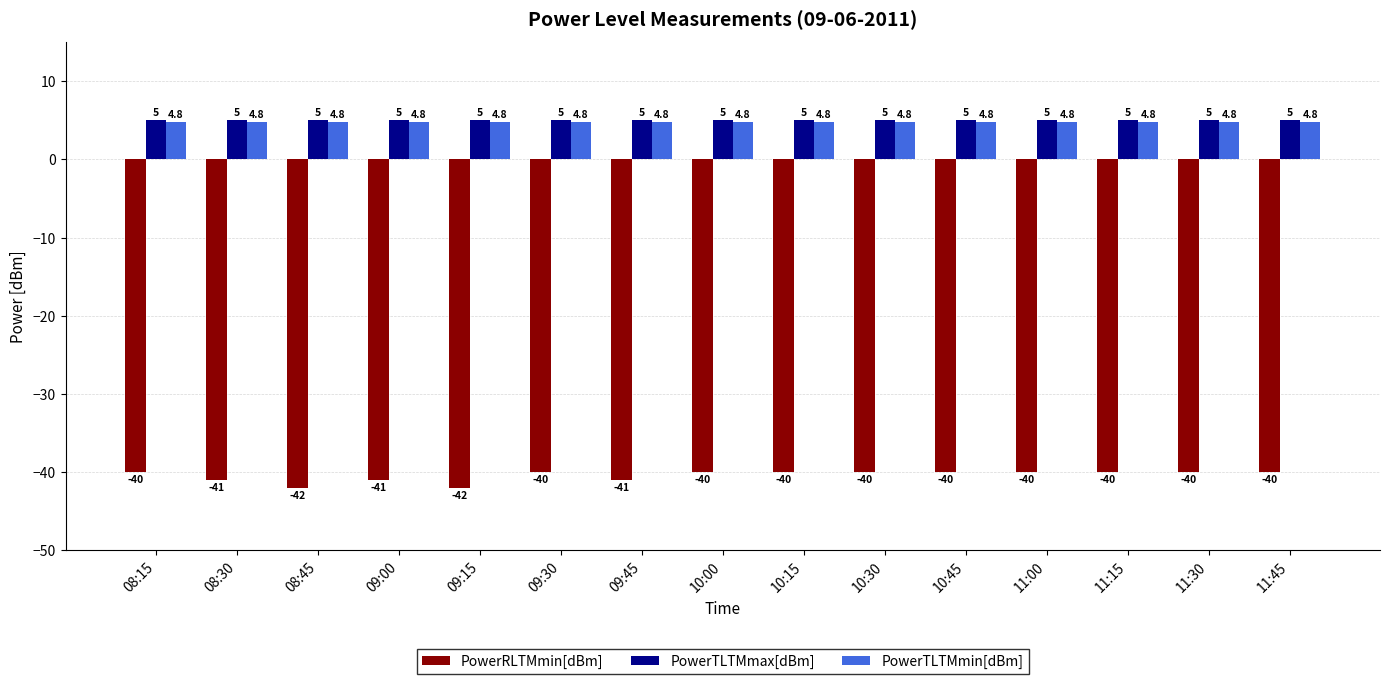

Reading right to left, list all the values displayed in this chart.

PowerRLTMmin[dBm]: -40.0	-40.0	-40.0	-40.0	-40.0	-40.0	-40.0	-40.0	-41.0	-40.0	-42.0	-41.0	-42.0	-41.0	-40.0
PowerTLTMmax[dBm]: 5.0	5.0	5.0	5.0	5.0	5.0	5.0	5.0	5.0	5.0	5.0	5.0	5.0	5.0	5.0
PowerTLTMmin[dBm]: 4.8	4.8	4.8	4.8	4.8	4.8	4.8	4.8	4.8	4.8	4.8	4.8	4.8	4.8	4.8